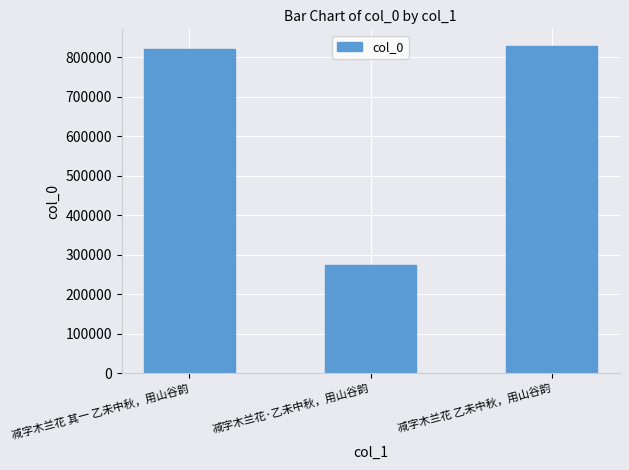

What is the label of the 3rd bar from the left?

减字木兰花 乙未中秋，用山谷韵